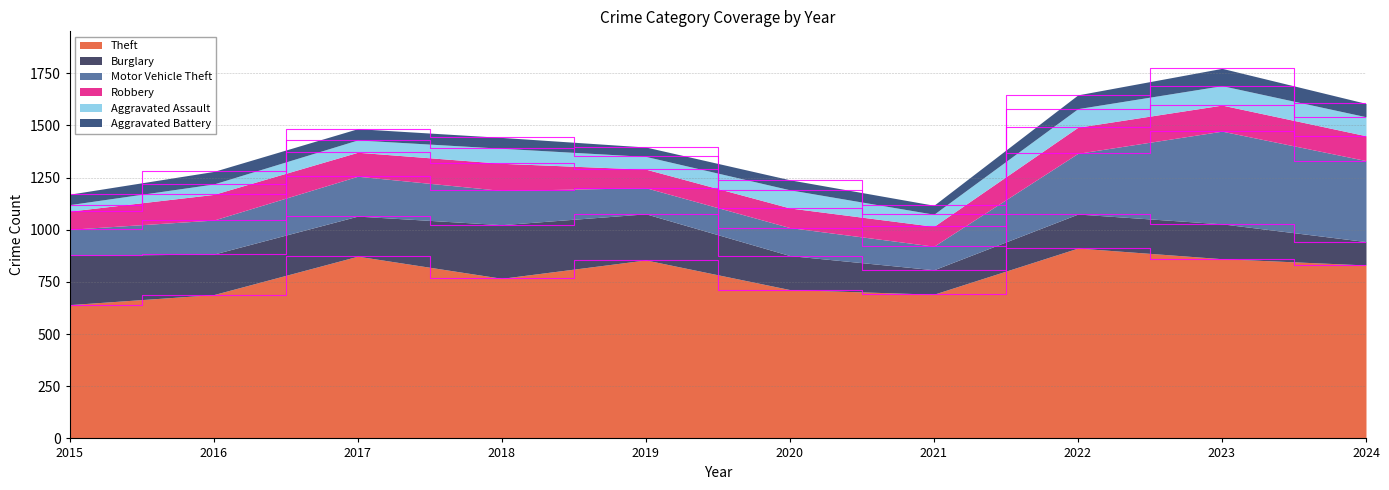

What is the greatest value displayed?

912